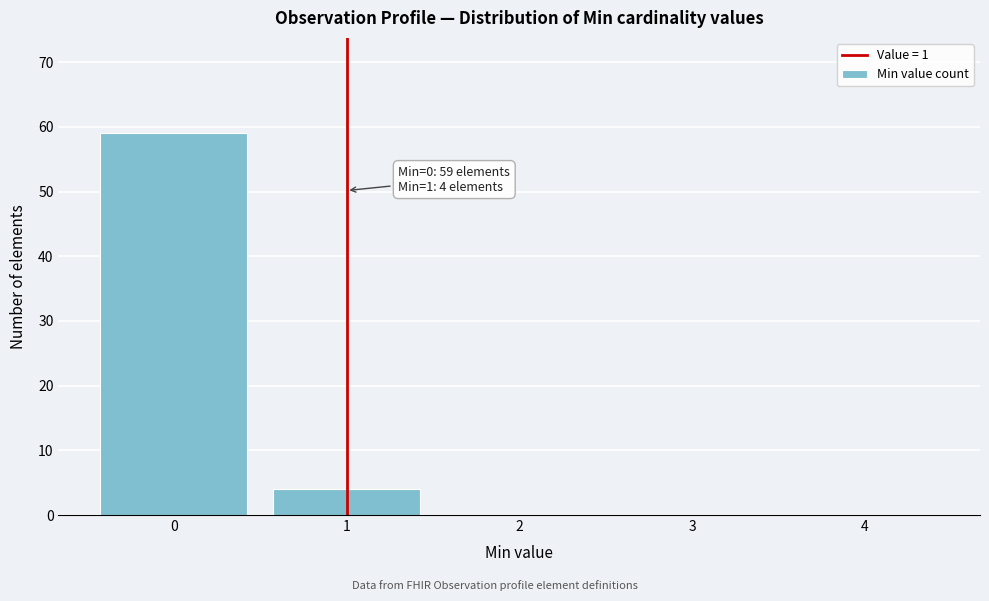

Over which range of the x-axis is the bar tallest?

-0.5 to 0.5